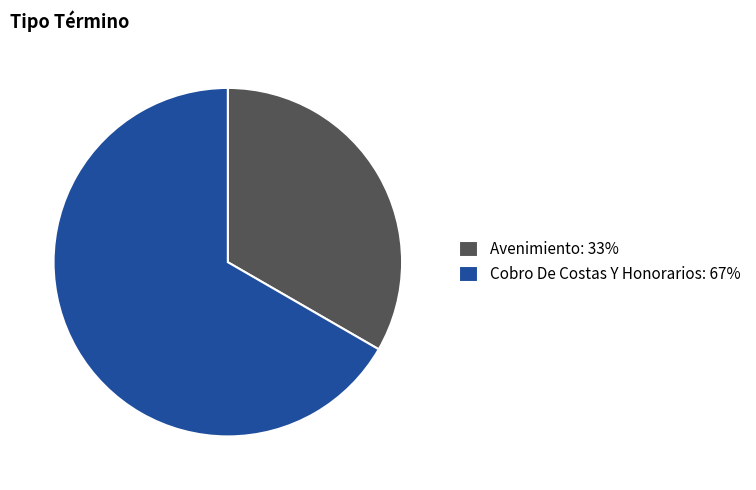

Which slice is the smallest?

Avenimiento